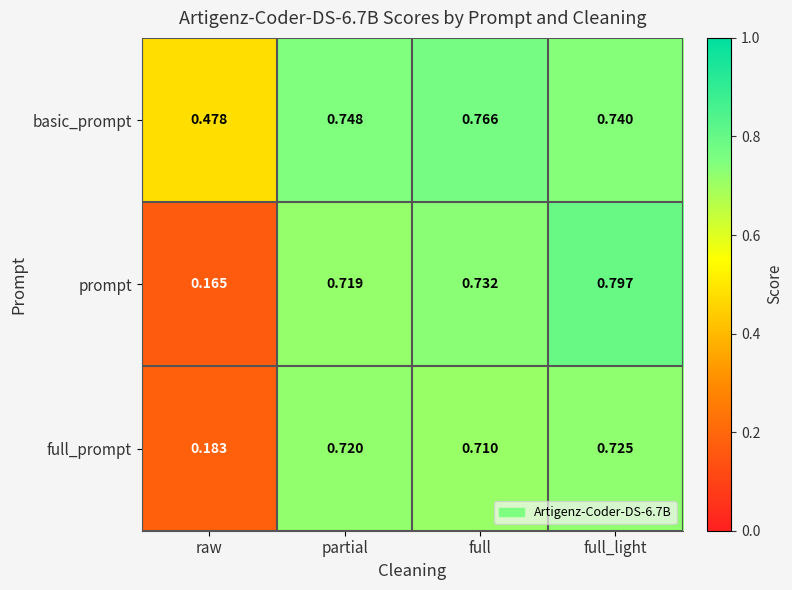

Which category has the highest value in the prompt series?

full_light